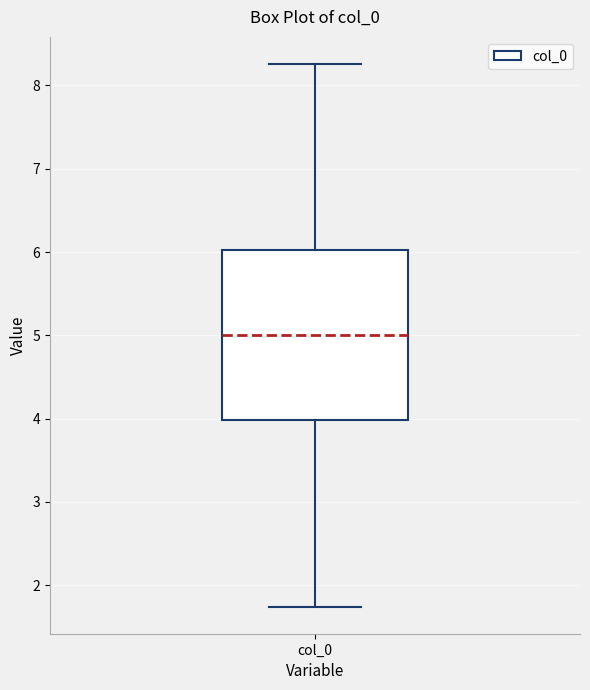

Transcribe this box plot: give where the median line is, the range the box spans, and where the two whiskers end, as read against the y-axis. The values are not printed on the chart, so give them approximately, as read against the axis.

median 5.0, box 4.0 to 6.0, whiskers 1.7 to 8.3